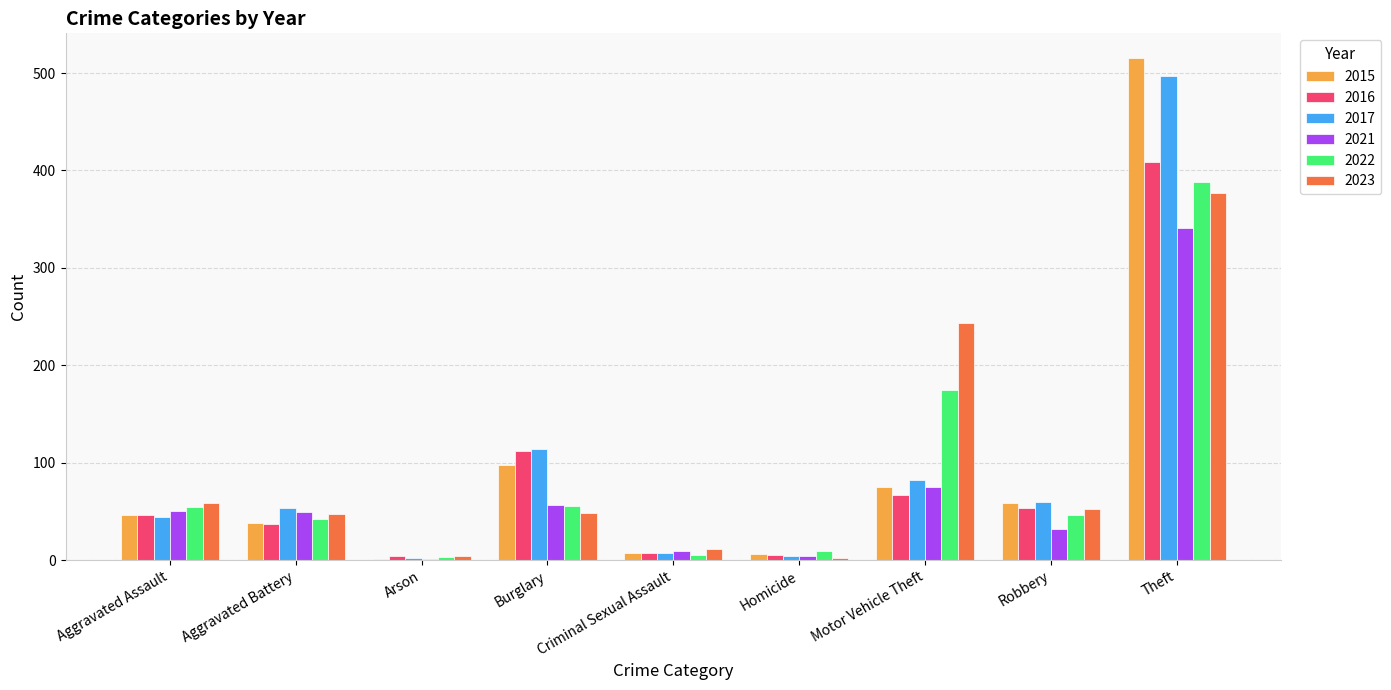

At which category is the sum across all series the highest?

Theft